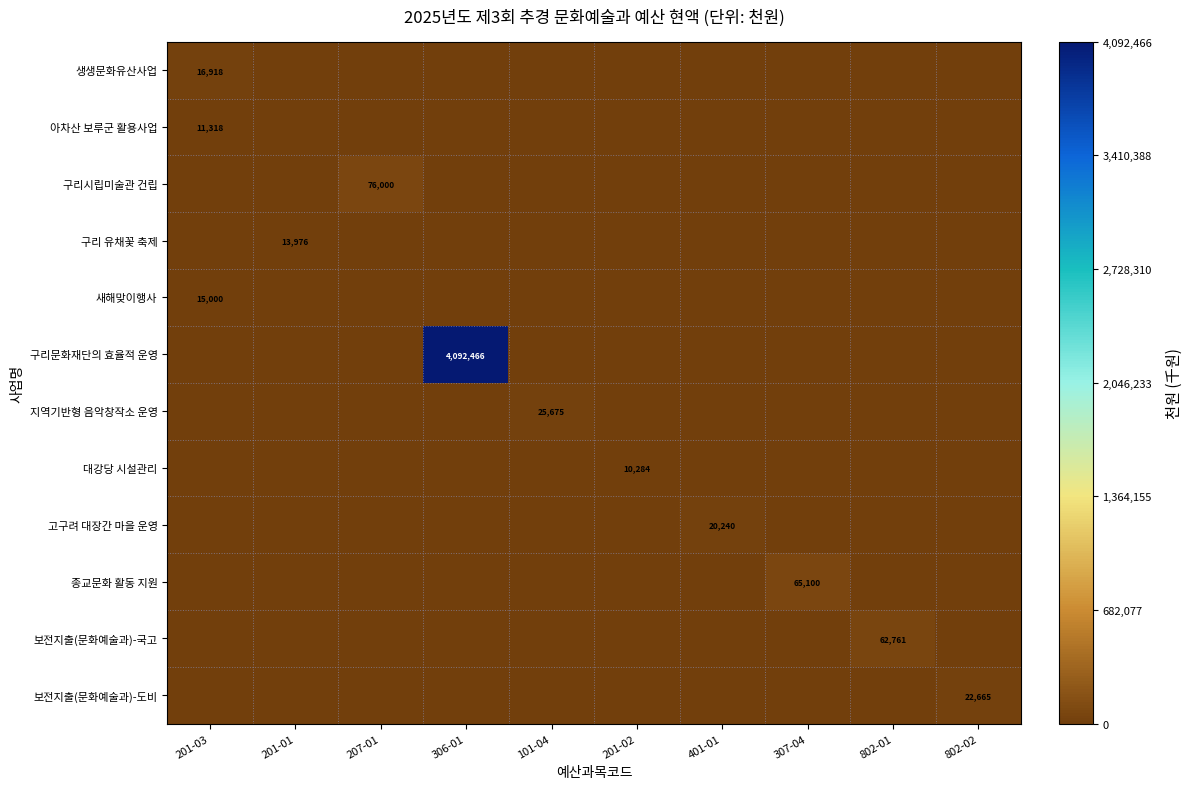

The value of 지역기반형 음악창작소 운영 at 101-04 is 40463. True or false?

False